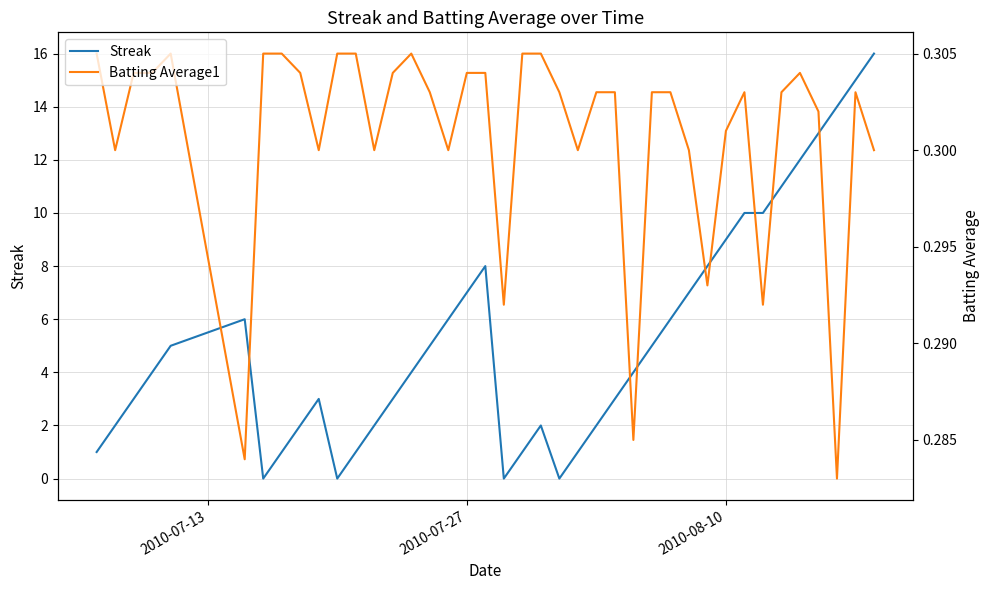

List the series in order of their overall mean, lowest first.

Batting Average1, Streak